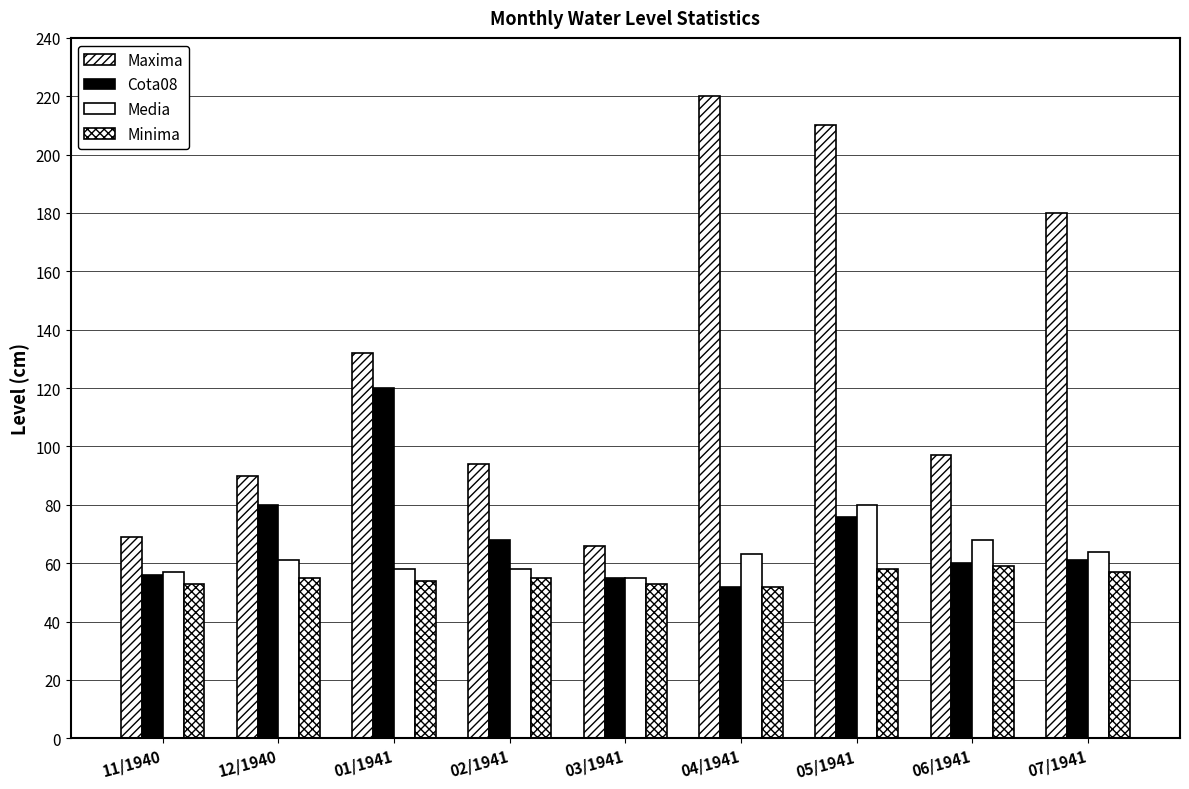

What is the approximate value of Media at 07/1941, to the nearest 5?

65